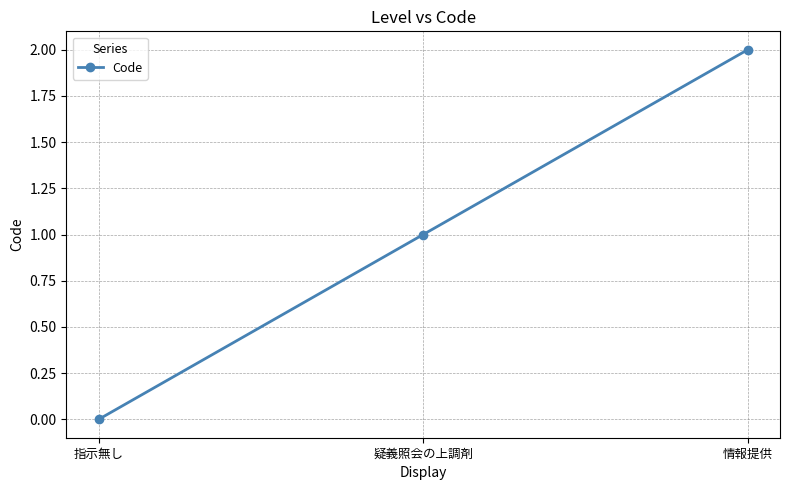

Which has a higher value, 情報提供 or 疑義照会の上調剤?

情報提供